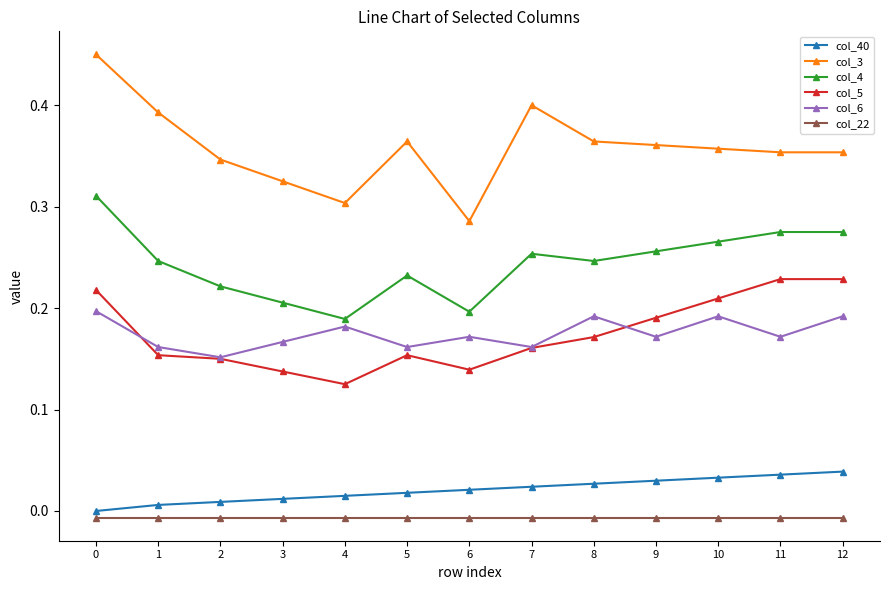

List the series in order of their peak value, highest first.

col_3, col_4, col_5, col_6, col_40, col_22